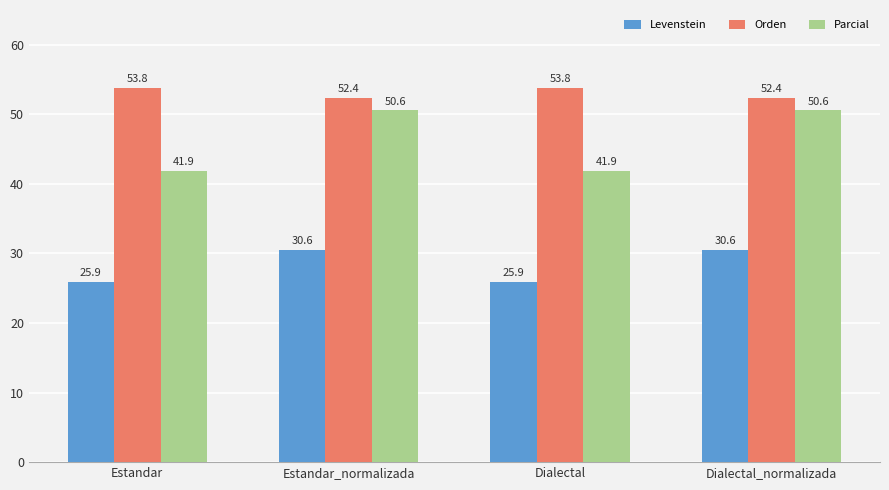

The Parcial series shows 41.9 at Estandar. True or false?

True